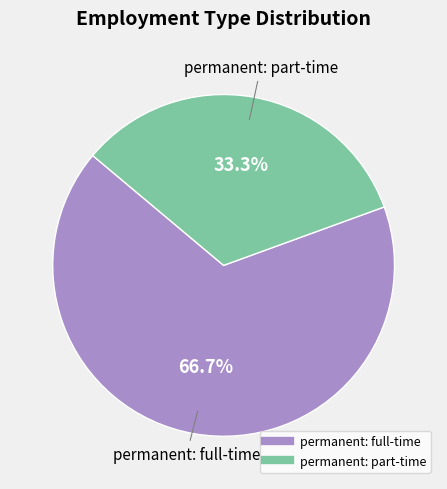

To the nearest percent, what is the difference between the largest and smallest slice percentages?

33%